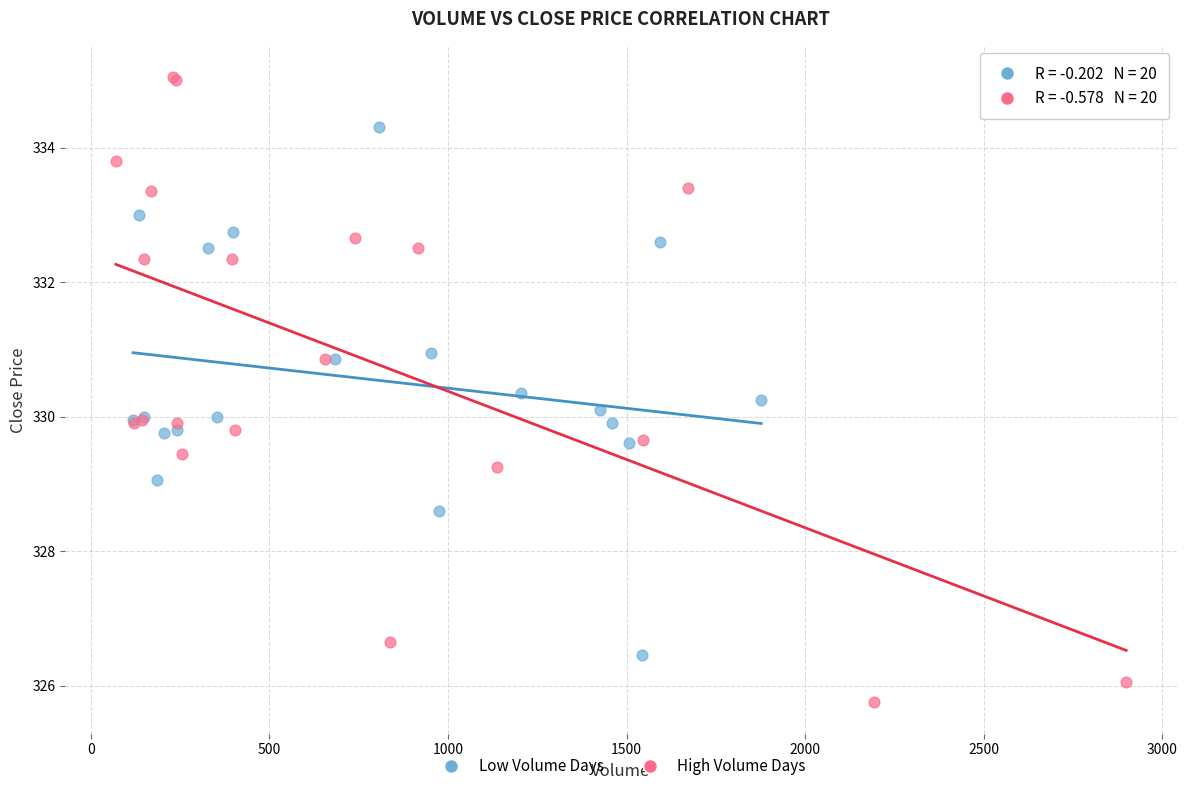

What are all the series names shown in the legend?

Low Volume Days, High Volume Days